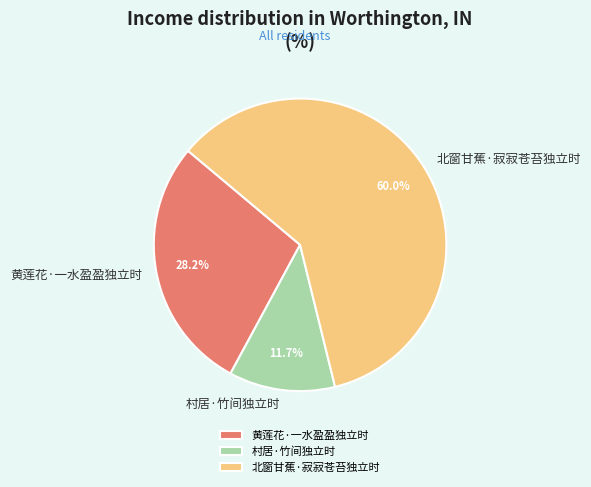

Which has a higher value, 村居·竹间独立时 or 黄莲花·一水盈盈独立时?

黄莲花·一水盈盈独立时